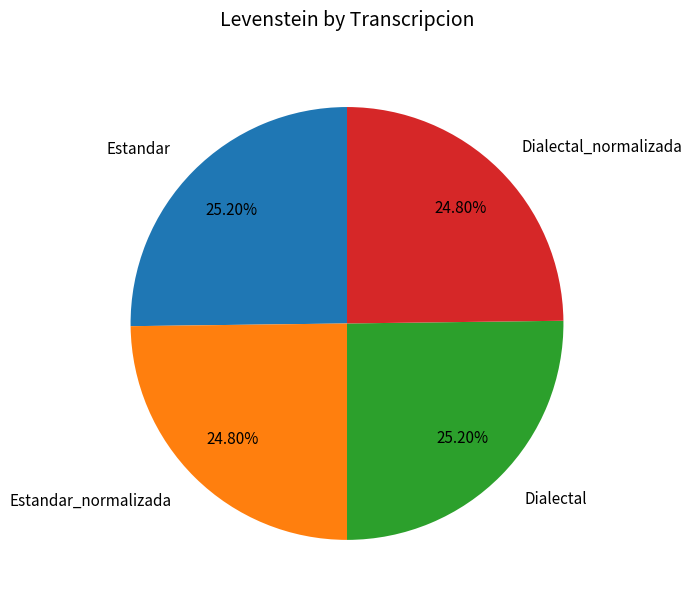

Does any single category account for the majority?

No